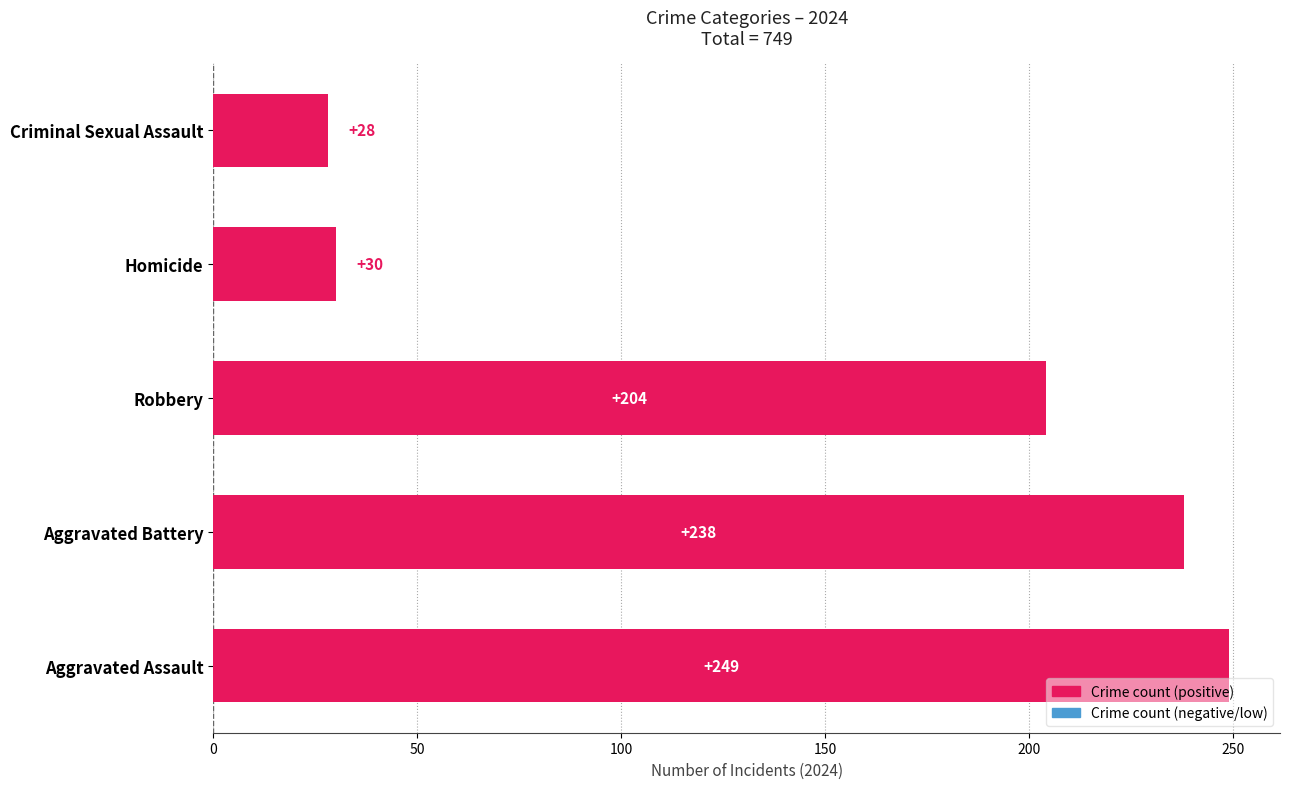

Rank the categories by value from highest to lowest.

Aggravated Assault, Aggravated Battery, Robbery, Homicide, Criminal Sexual Assault